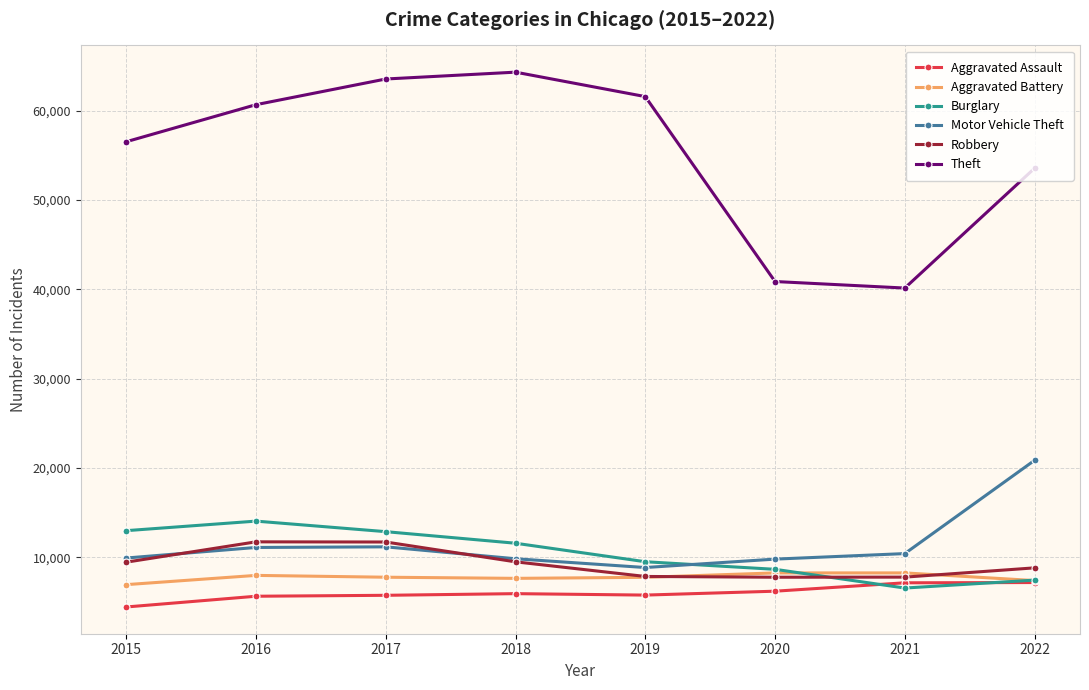

The value of Theft at 2019 is 61583. True or false?

True